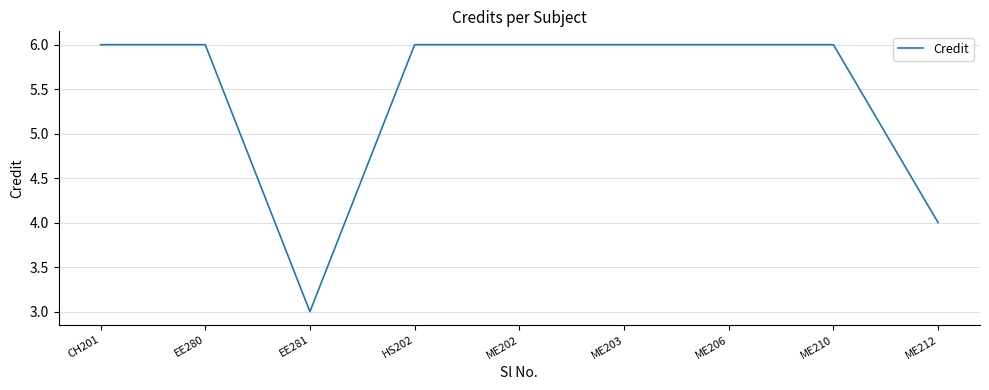

Reading left to right, transcribe all the data shown in this chart.

CH201=6	EE280=6	EE281=3	HS202=6	ME202=6	ME203=6	ME206=6	ME210=6	ME212=4